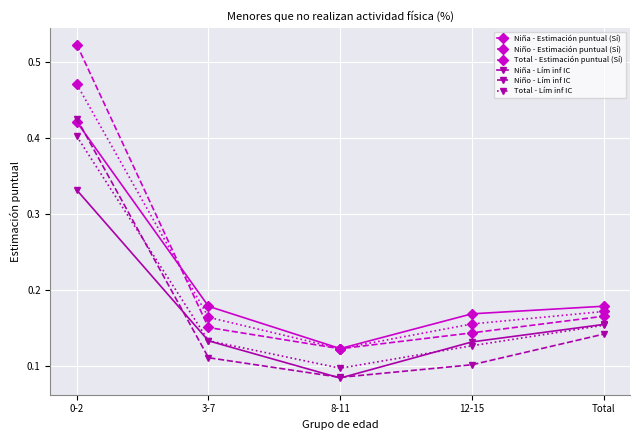

How many Total - Lím inf IC values are between 0 and 1?

5